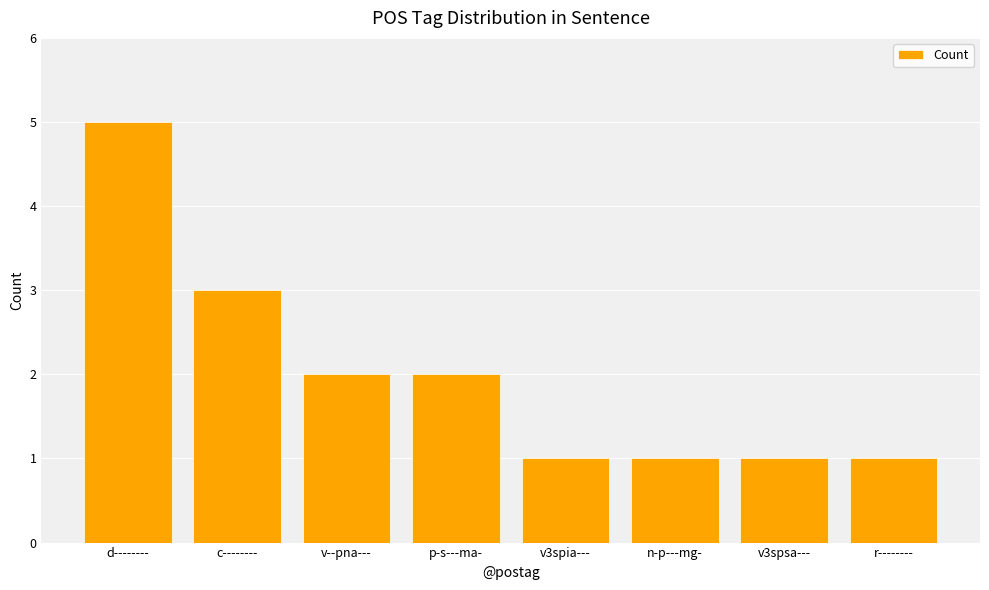

What is the label of the 5th bar from the left?

v3spia---